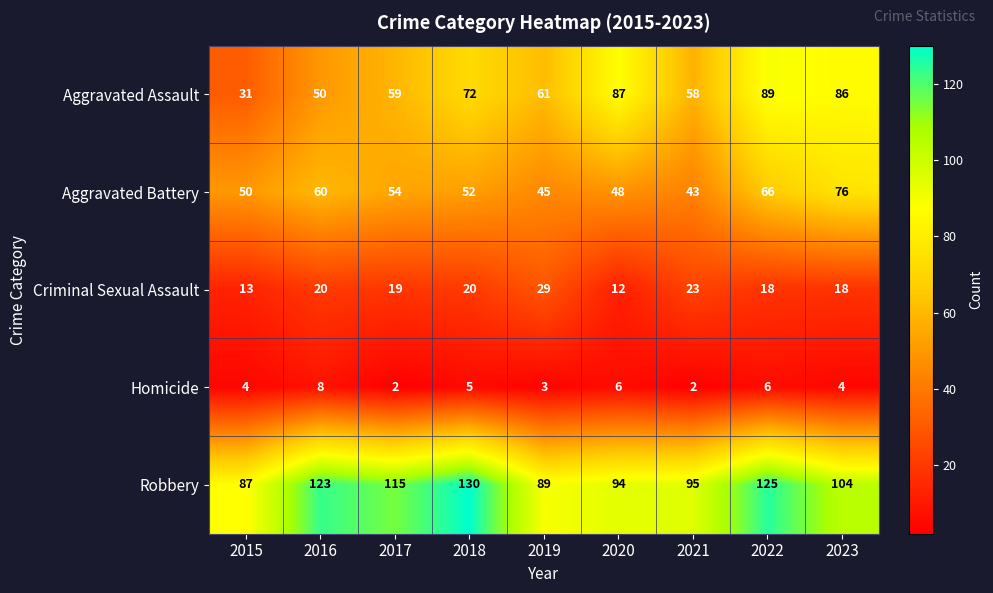

Which series has the widest spread of values?

Aggravated Assault